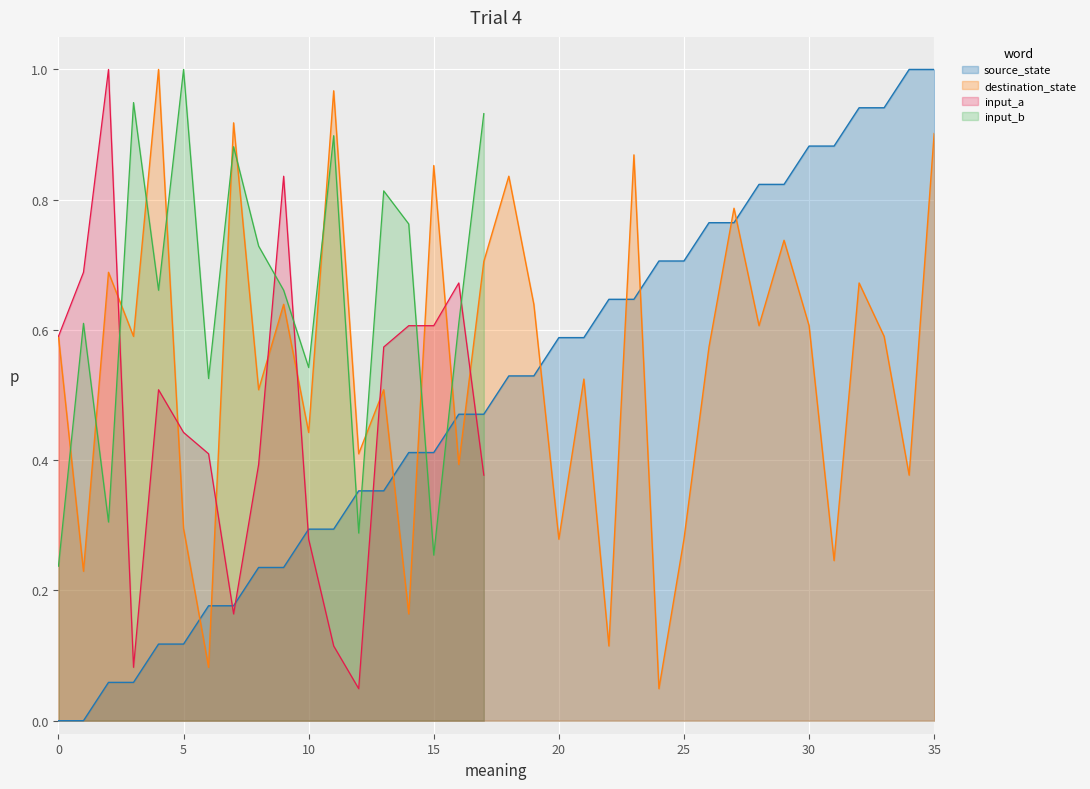

At 30, list the series in order from largest to smallest.

source_state, destination_state